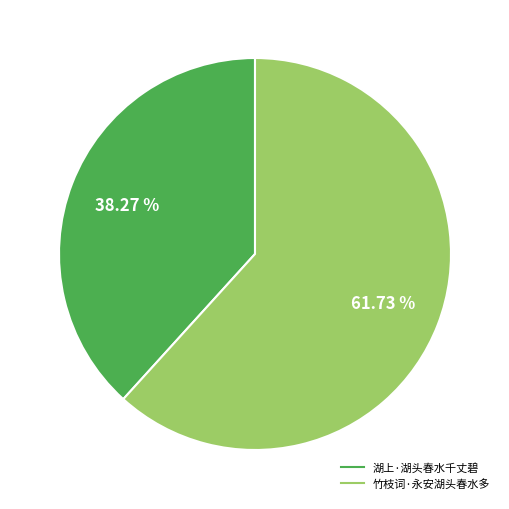

What percentage is NOT represented by 湖上·湖头春水千丈碧?

61.7%